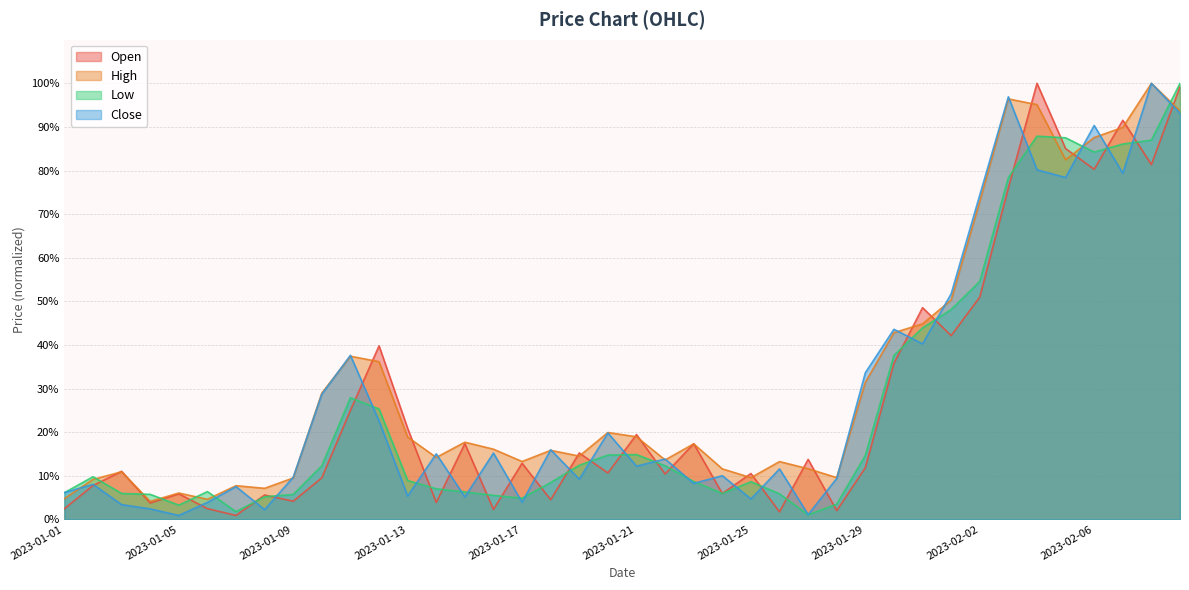

Which series has the widest spread of values?

Open